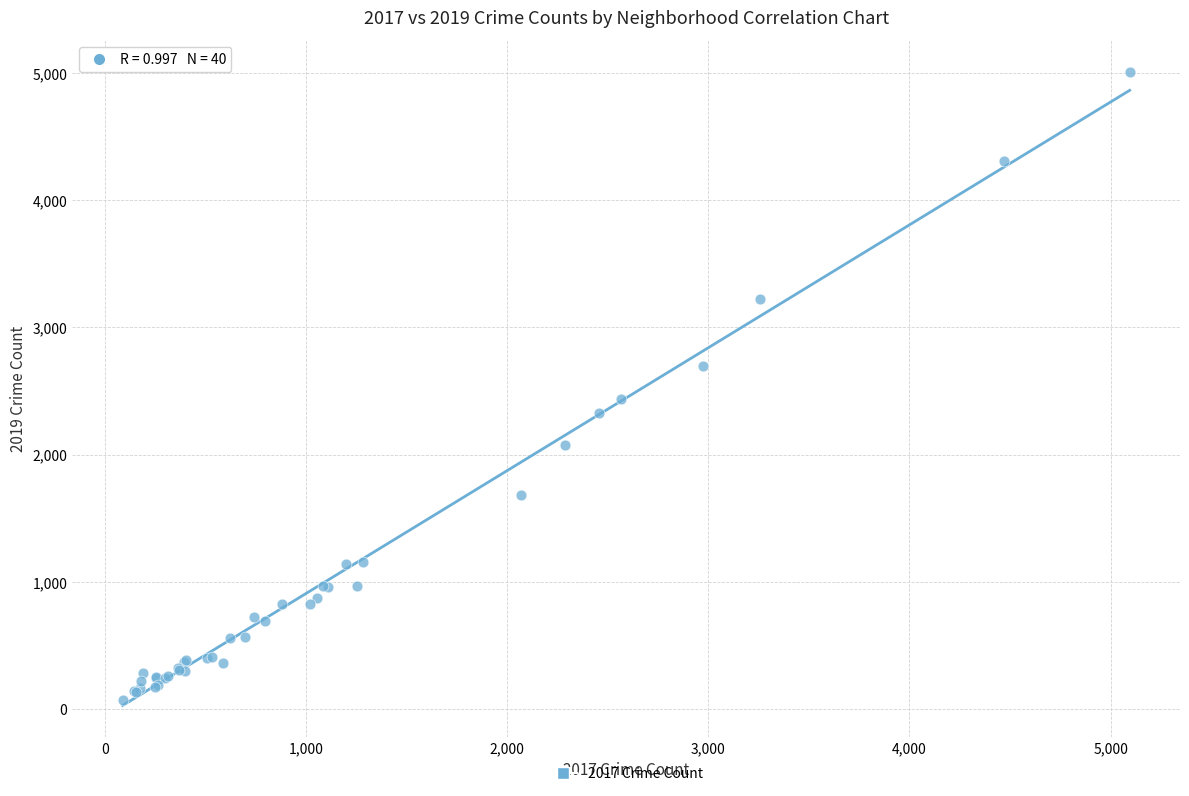

What Y value in the scatter plot is closest to 2542?

2441